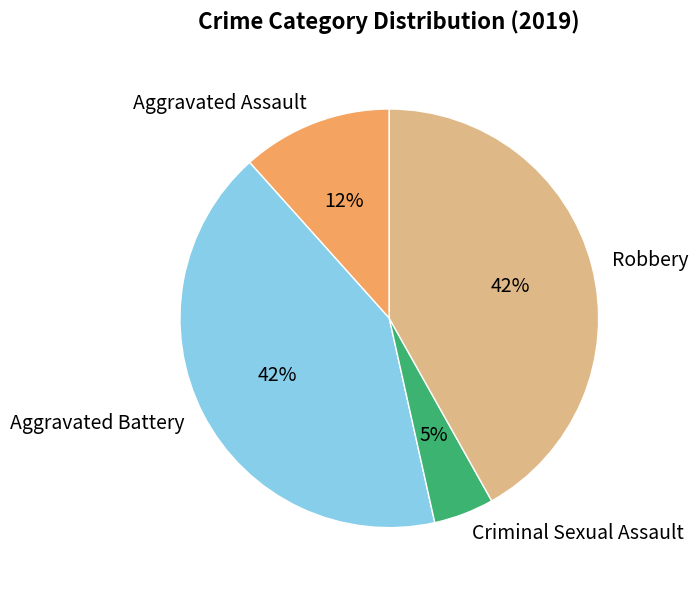

How many segments does this pie chart have?

4